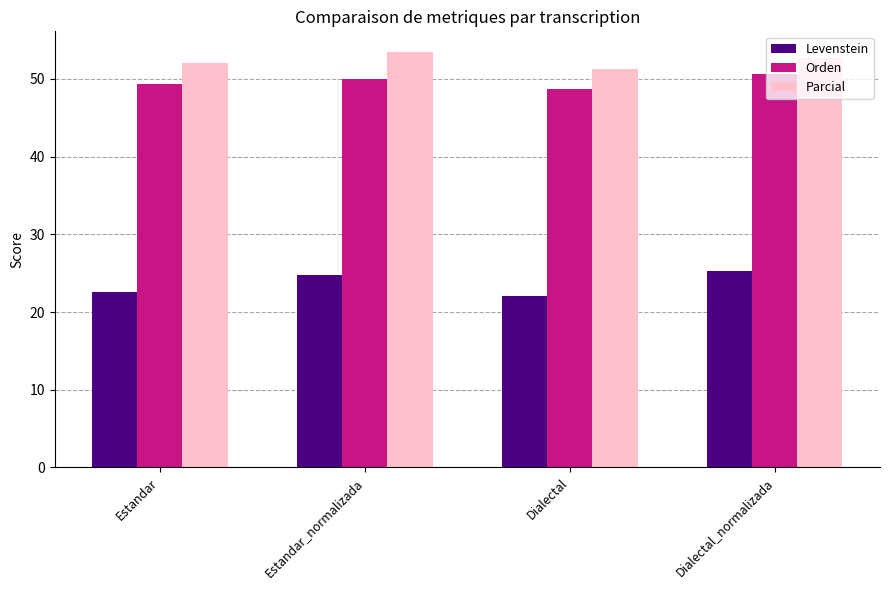

What is the total value across all series at Estandar?

124.0